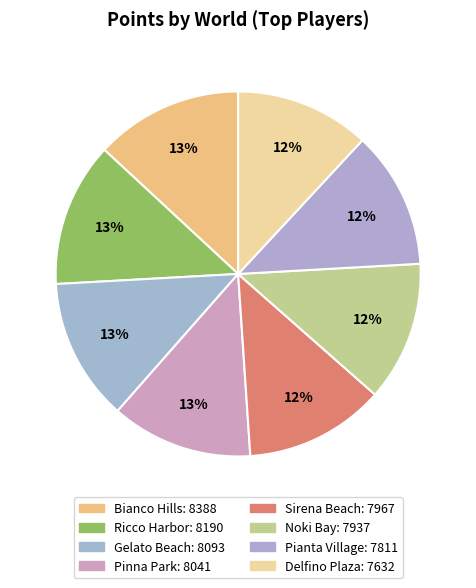

To the nearest percent, what is the difference between the Bianco Hills and Pianta Village slice percentages?

1%